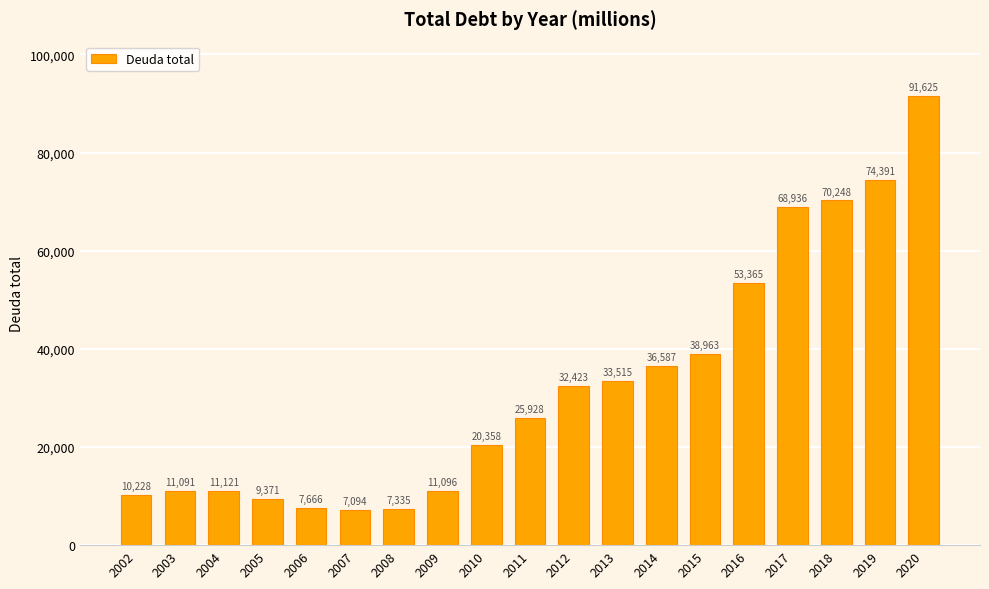

What is the sum of the values at 2008 and 2015?

46298